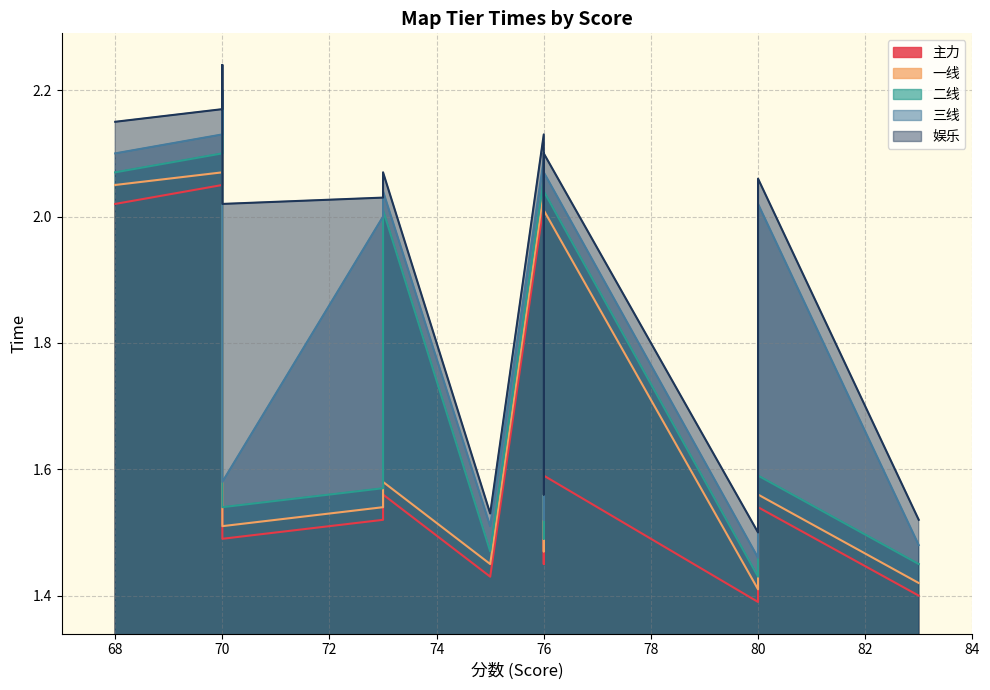

True or false: 娱乐 and 二线 intersect in this chart.

False